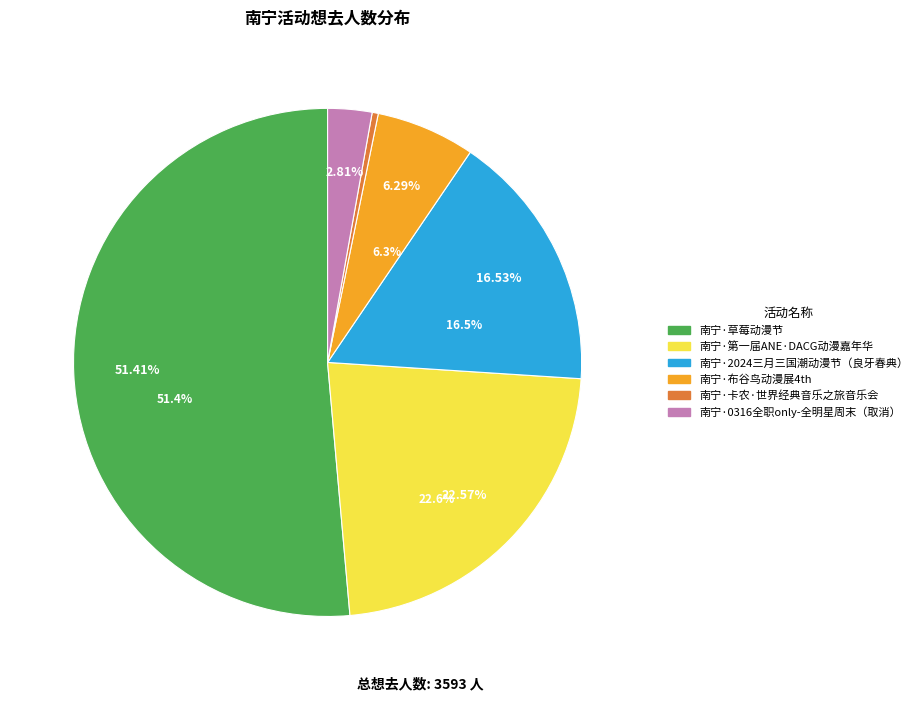

What is the majority slice?

南宁·草莓动漫节